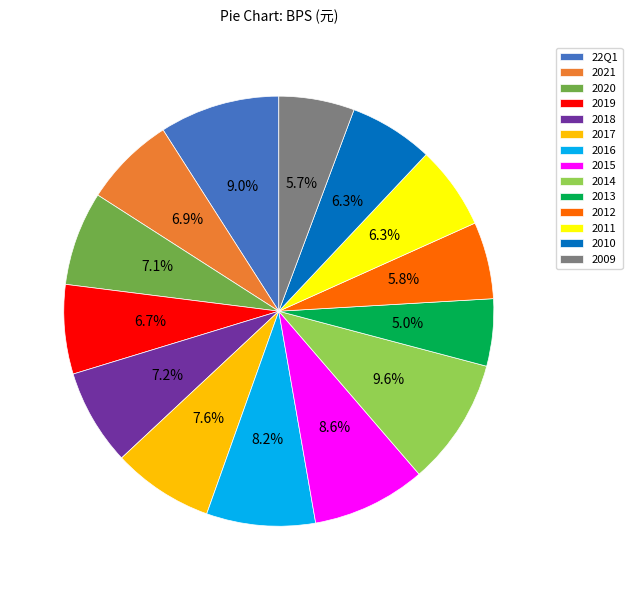

To the nearest percent, what portion does 2014 represent?

10%